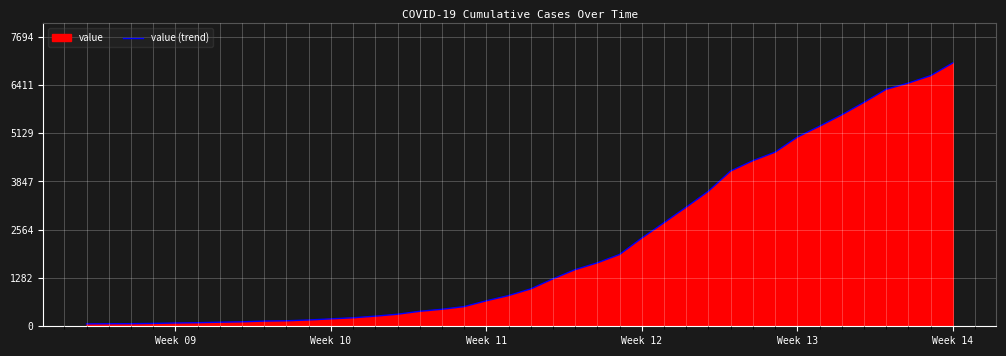

What is the difference between the second highest and second lowest values?

6589